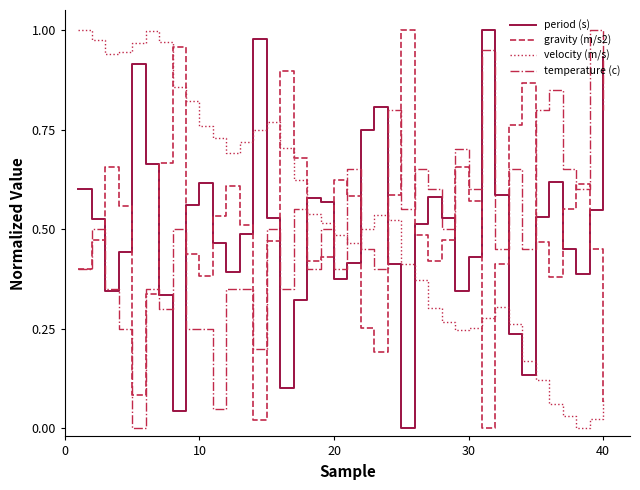

After their last crossing, which series has the higher values: period (s) or velocity (m/s)?

period (s)